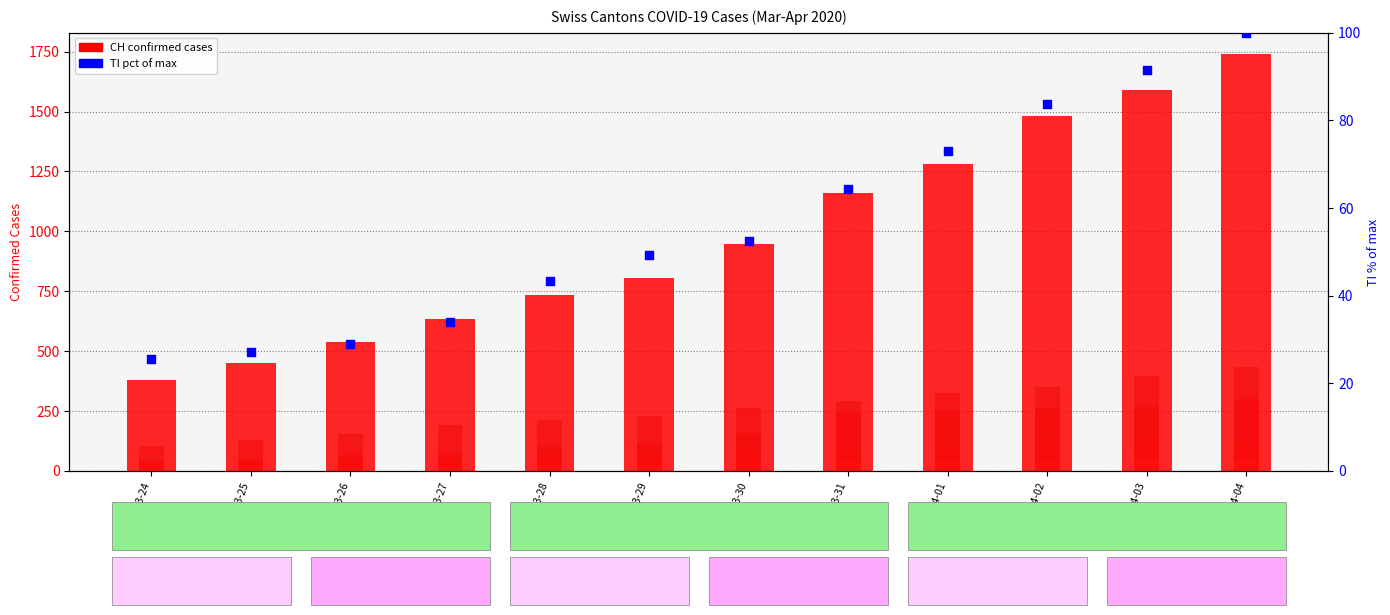

Is the value of BS at 2020-04-04 greater than the value of VS at 2020-03-26?

Yes